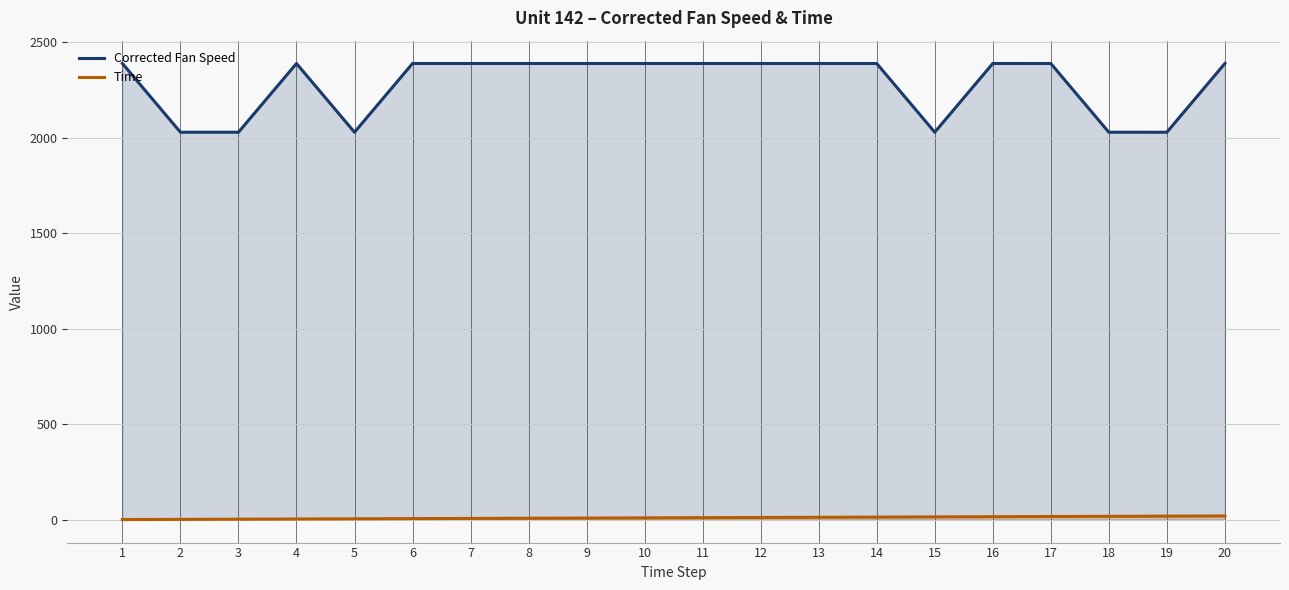

What is the minimum value for Time?

1.0